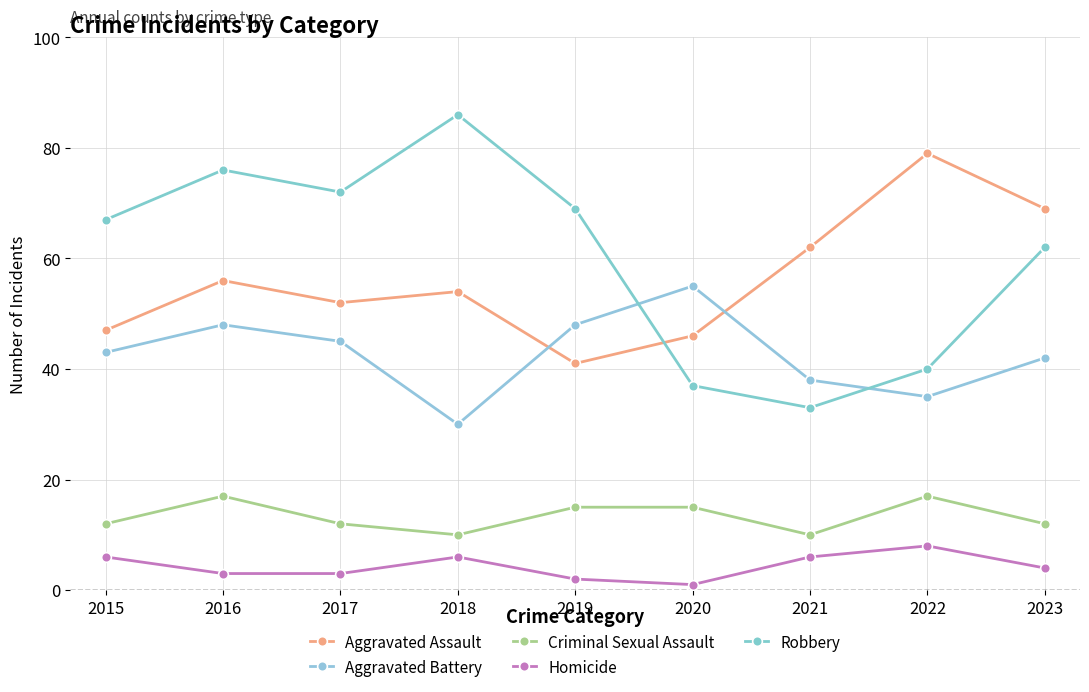

At how many categories does at least one series exceed 66?

7